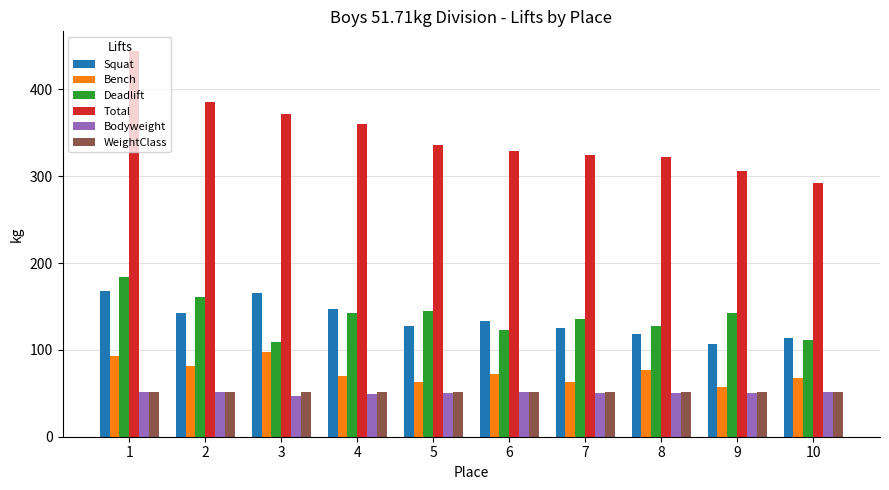

What is the difference between the second highest and minimum values in the Bench series?

36.3